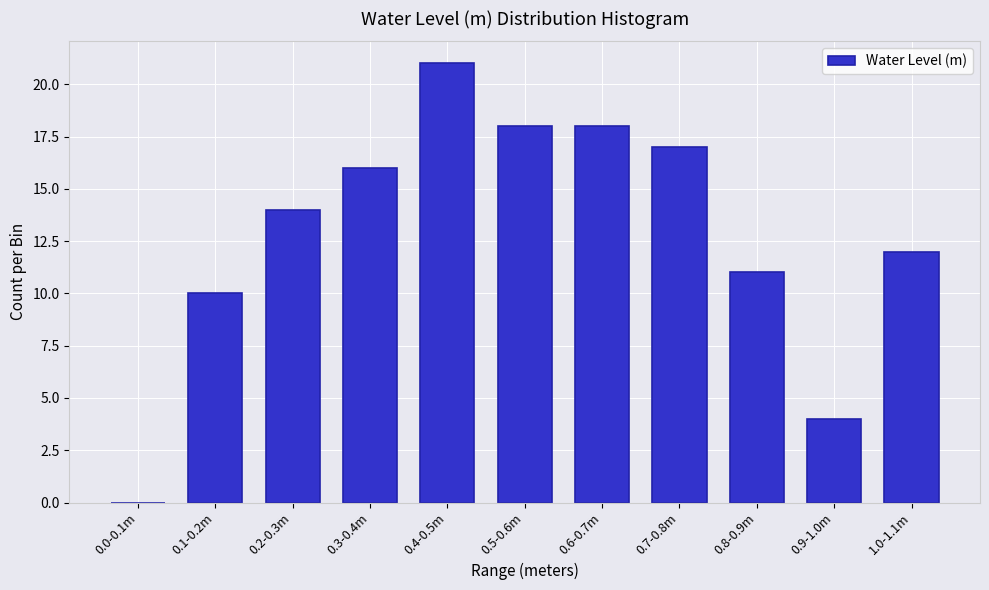

Reading left to right, extract all data points from this chart.

0.0-0.1m=0	0.1-0.2m=10	0.2-0.3m=14	0.3-0.4m=16	0.4-0.5m=21	0.5-0.6m=18	0.6-0.7m=18	0.7-0.8m=17	0.8-0.9m=11	0.9-1.0m=4	1.0-1.1m=12